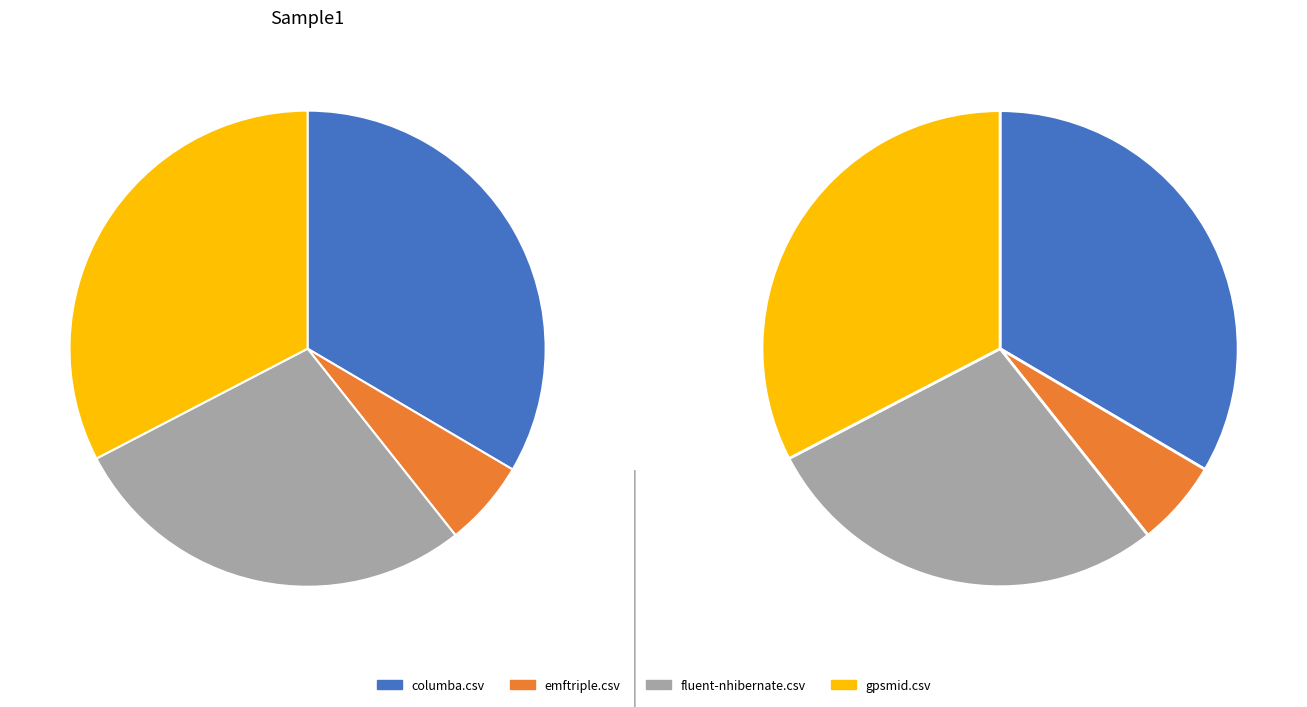

How much of the chart is everything except gpsmid.csv?

67.4%